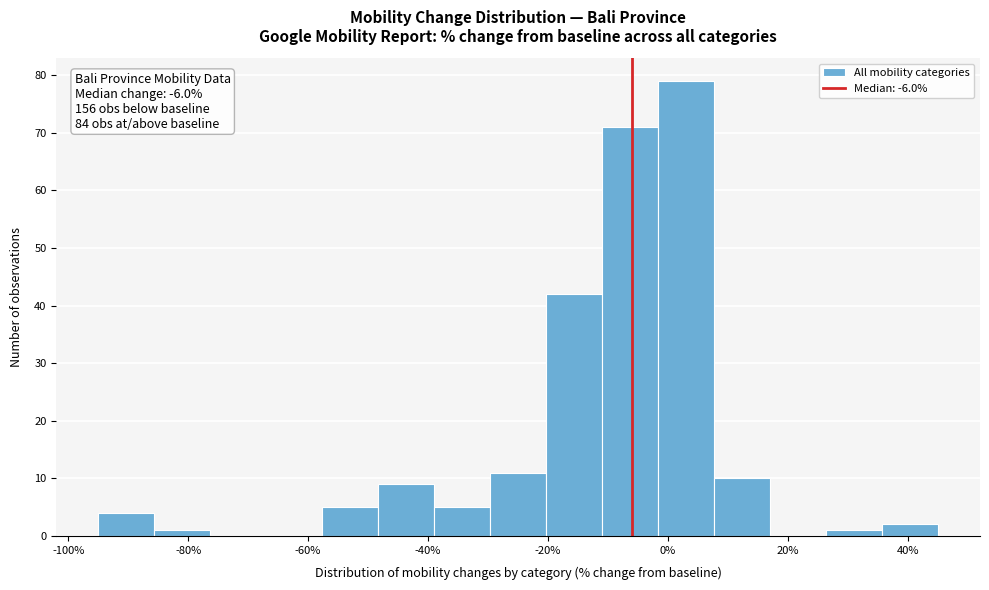

Over which range of the x-axis is the bar tallest?

-2 to 8